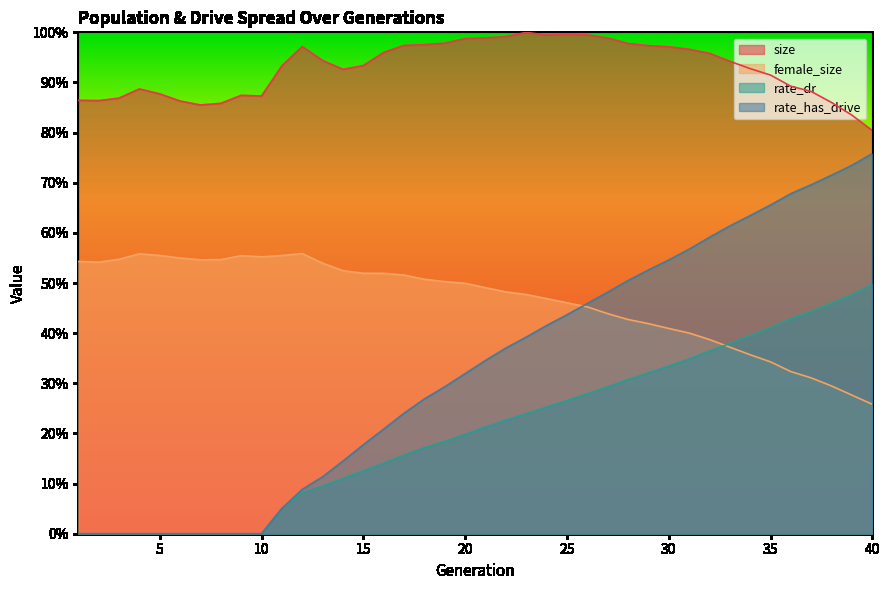

True or false: female_size and size cross at least once.

False